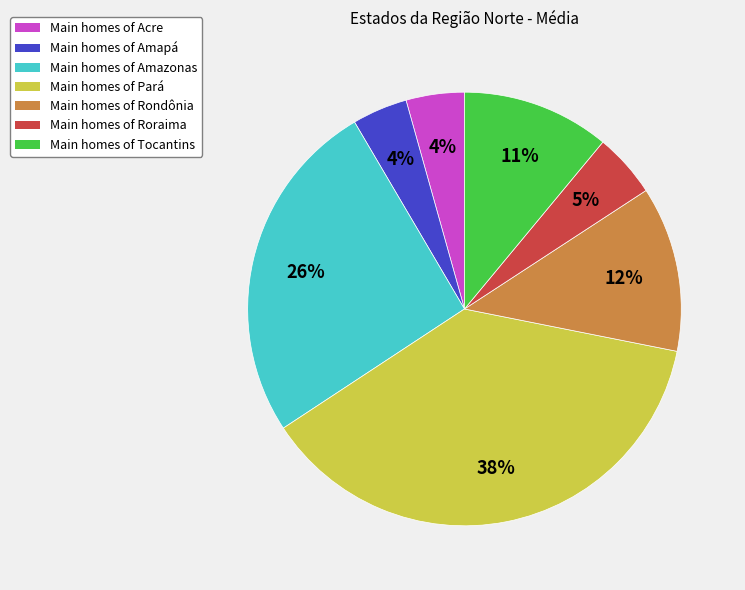

To the nearest percent, what is the average slice percentage?

14%